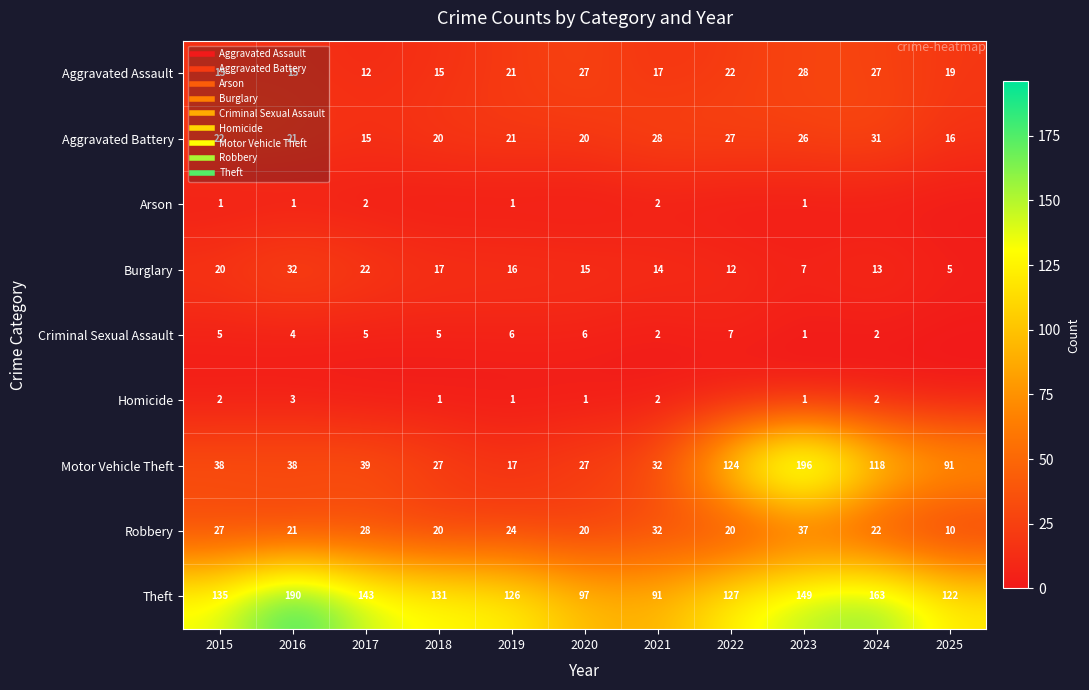

Rank the categories by Criminal Sexual Assault value from highest to lowest.

2022, 2019, 2020, 2015, 2017, 2018, 2016, 2021, 2024, 2023, 2025